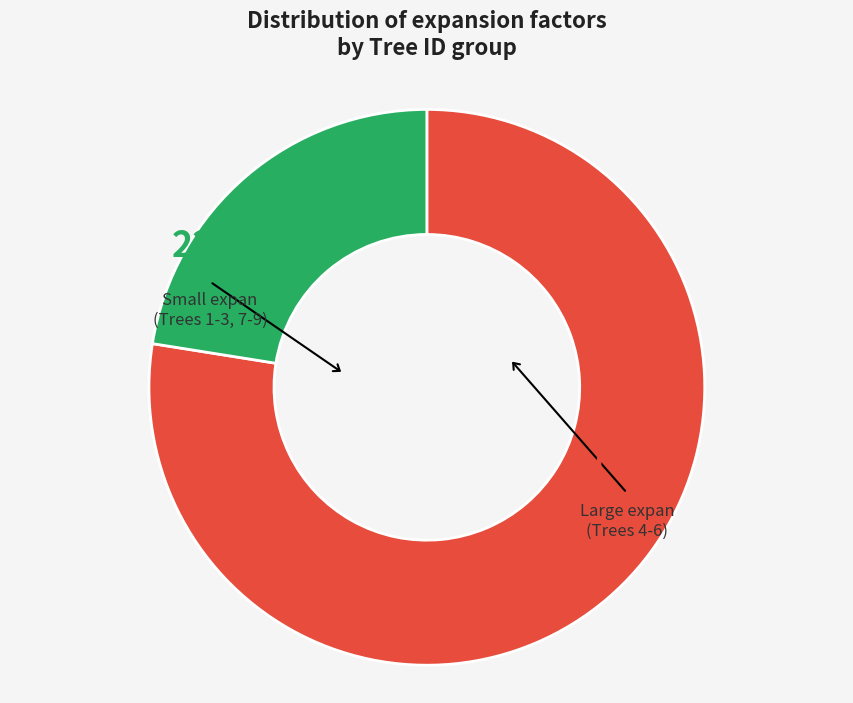

How many slices are in this pie chart?

2